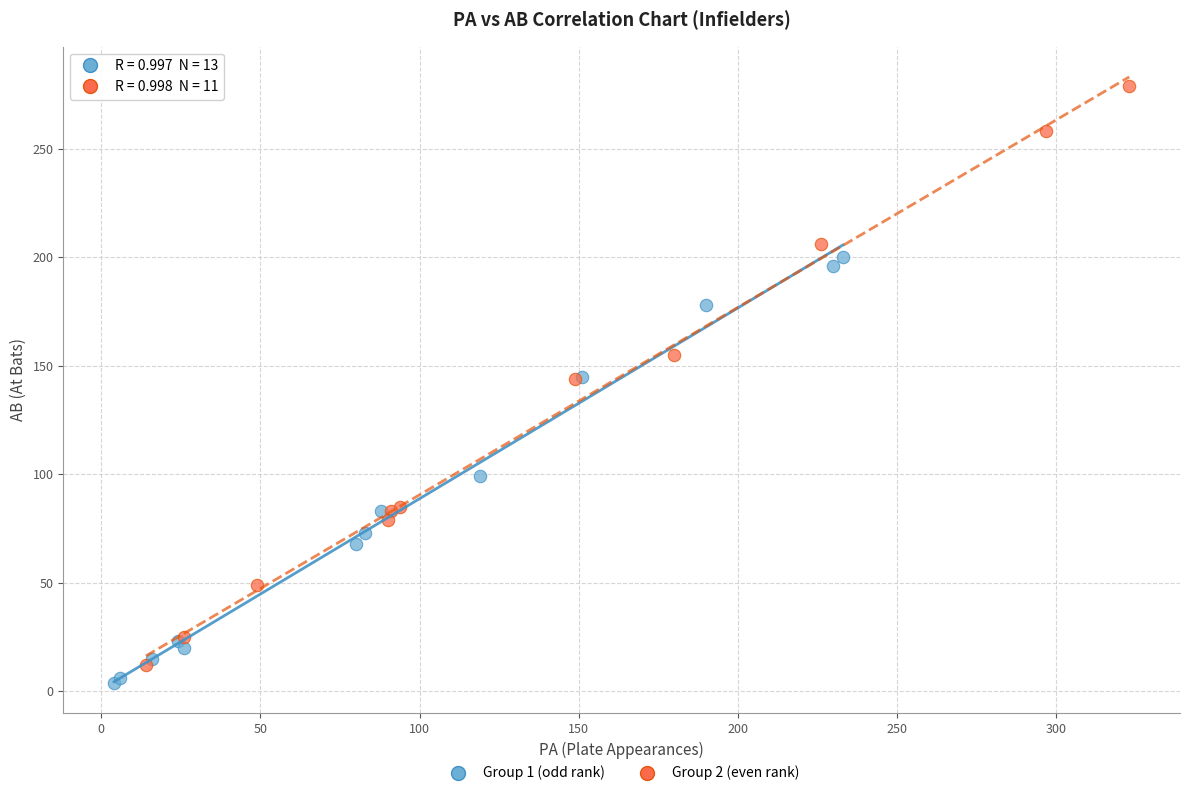

Which series has the widest spread of Y values?

Group 2 (even rank)